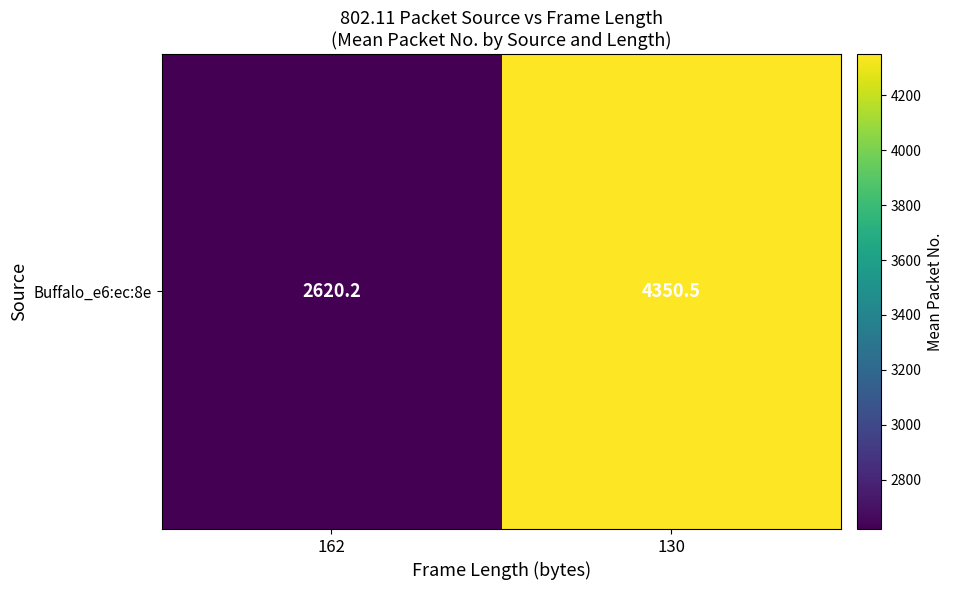

Reading left to right, list all the values displayed in this chart.

162=2620.2	130=4350.5